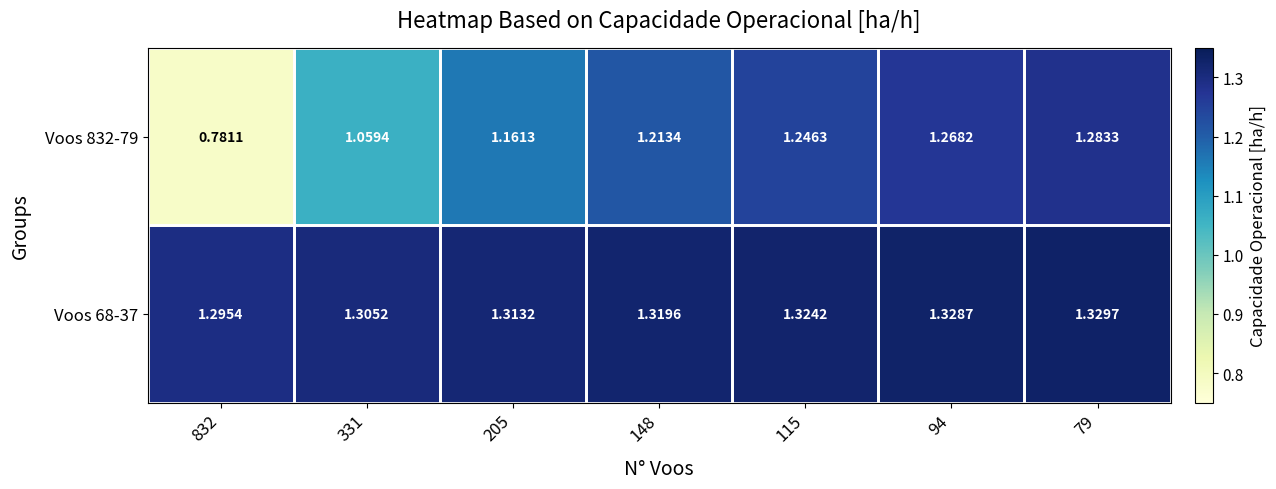

List the series in order of their overall mean, lowest first.

Voos 832-79, Voos 68-37